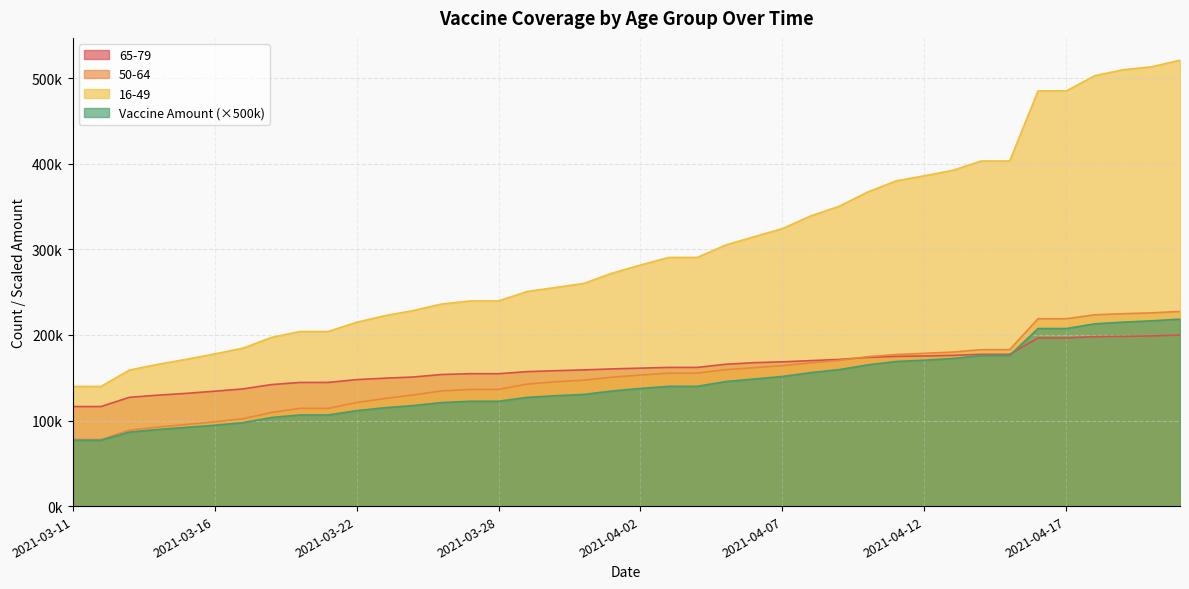

What is the sum of all 16-49 values?

12009580.5